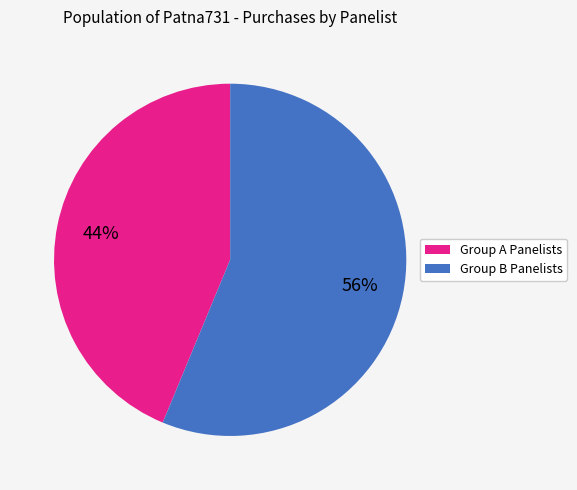

Does any single category account for the majority?

Yes